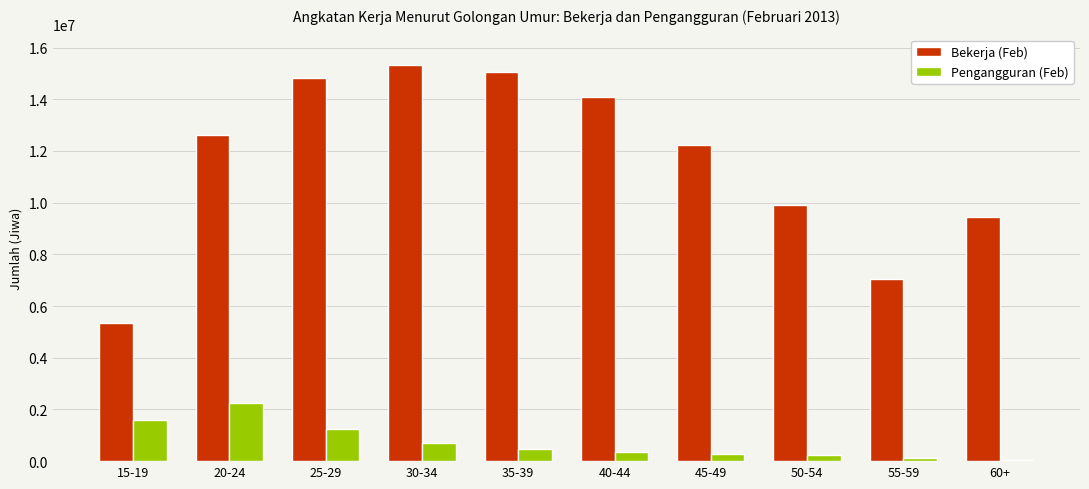

The Pengangguran (Feb) series shows 1574780 at 15-19. True or false?

True